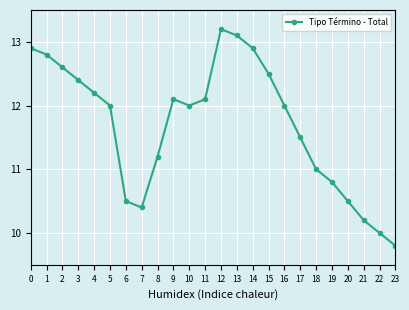

Is it true that the value at 15 is 12.5?

True